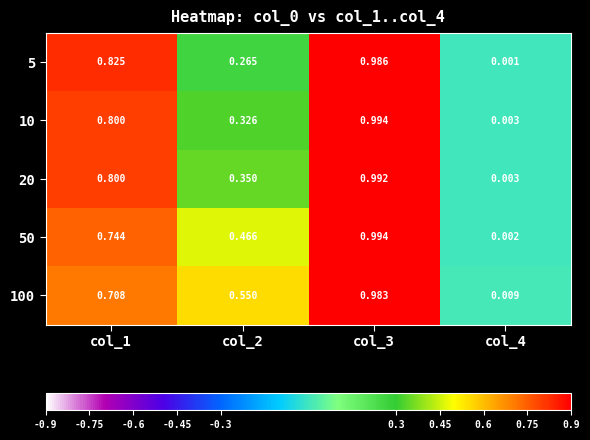

Is the value of 50 at col_4 greater than the value of 20 at col_1?

No